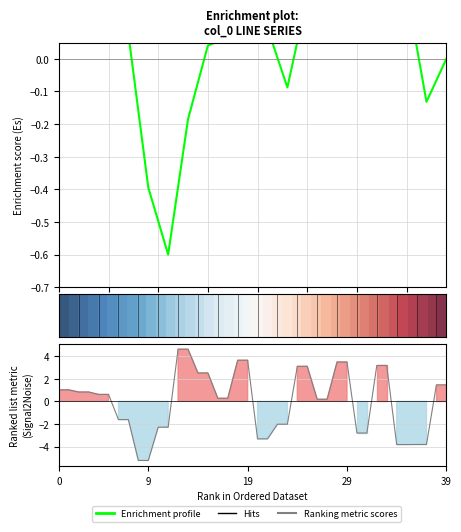

Between 13 and 38, which is larger?

38